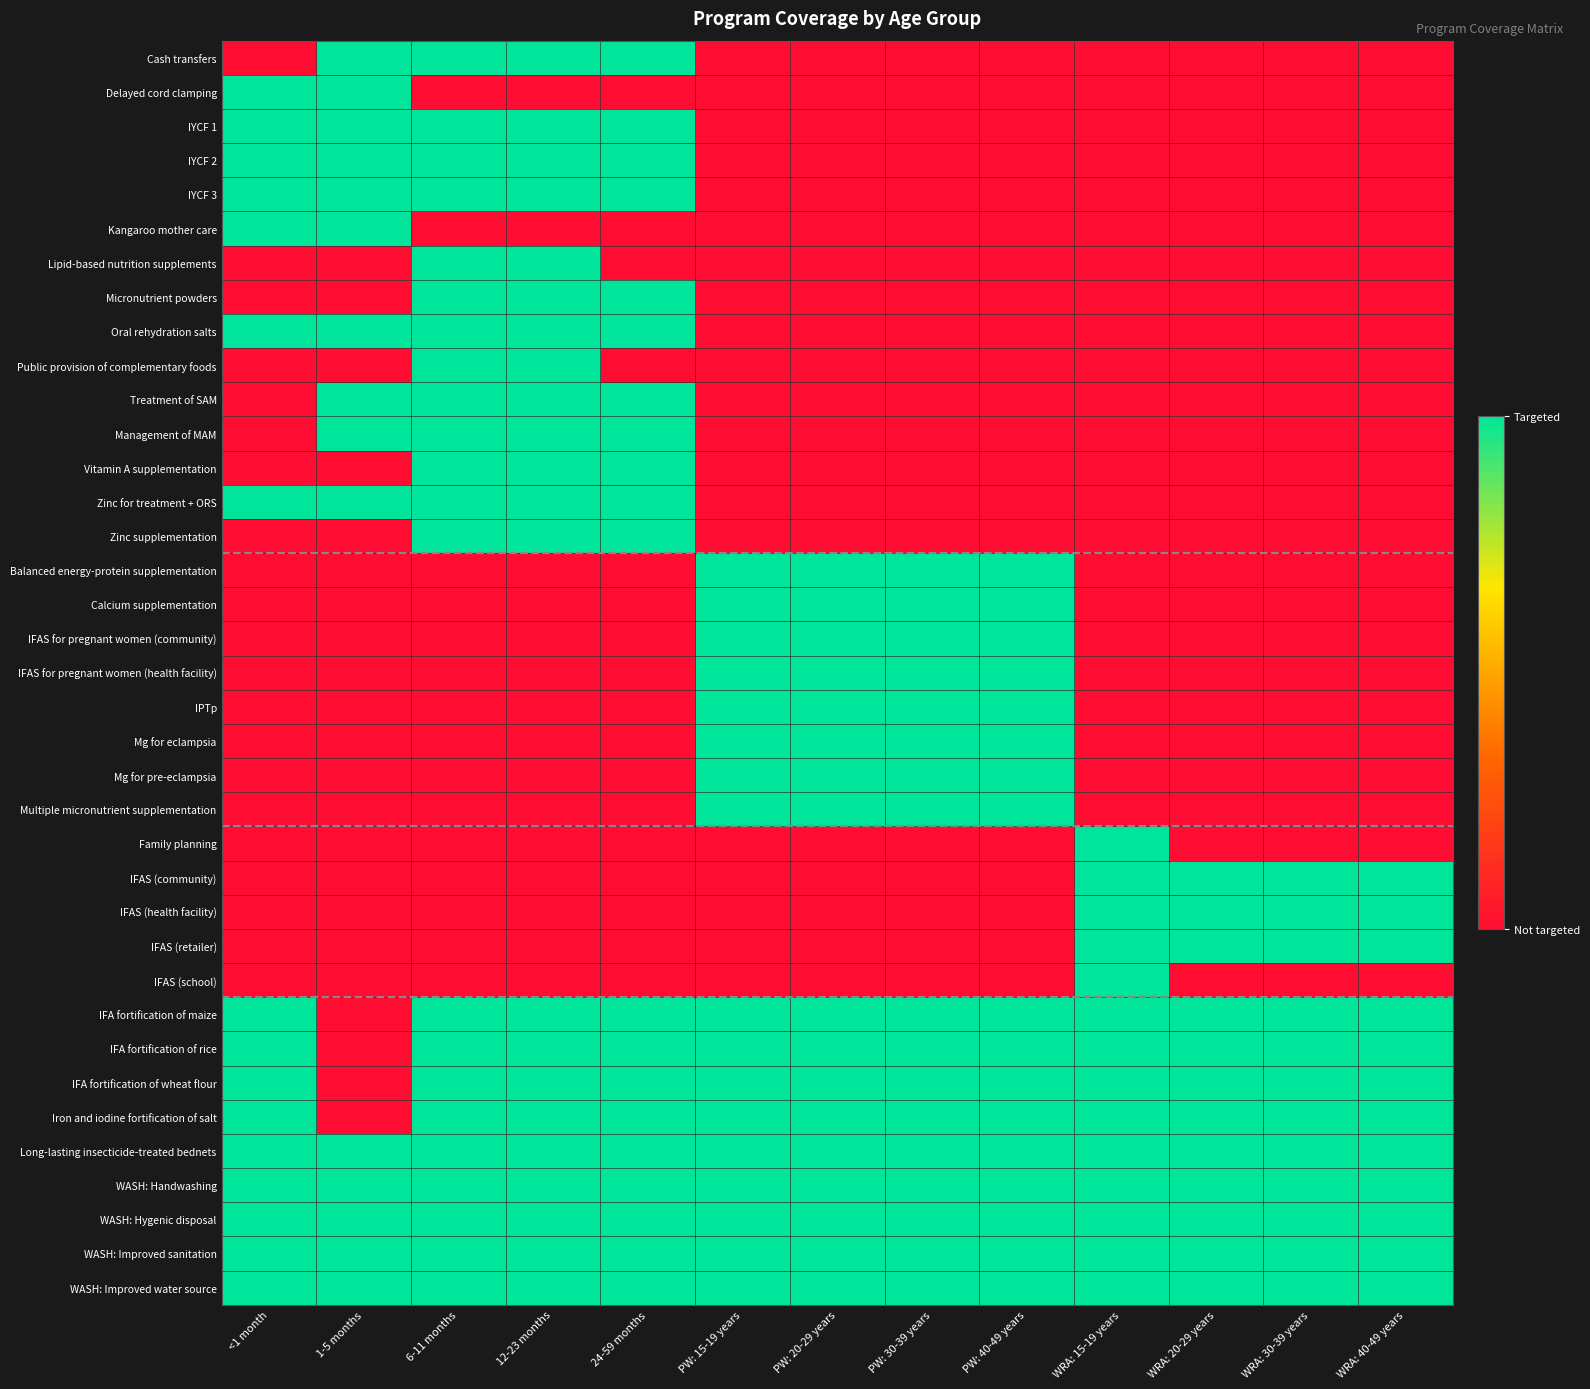

What is the difference between the highest and lowest values at WRA: 15-19 years?

1